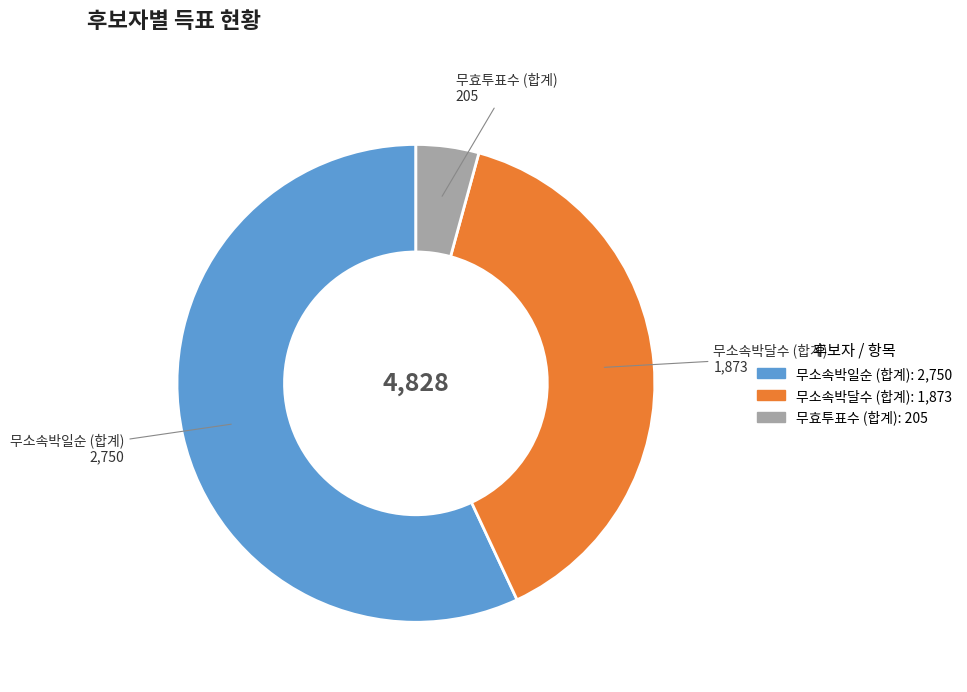

Is there a majority slice in this chart?

Yes